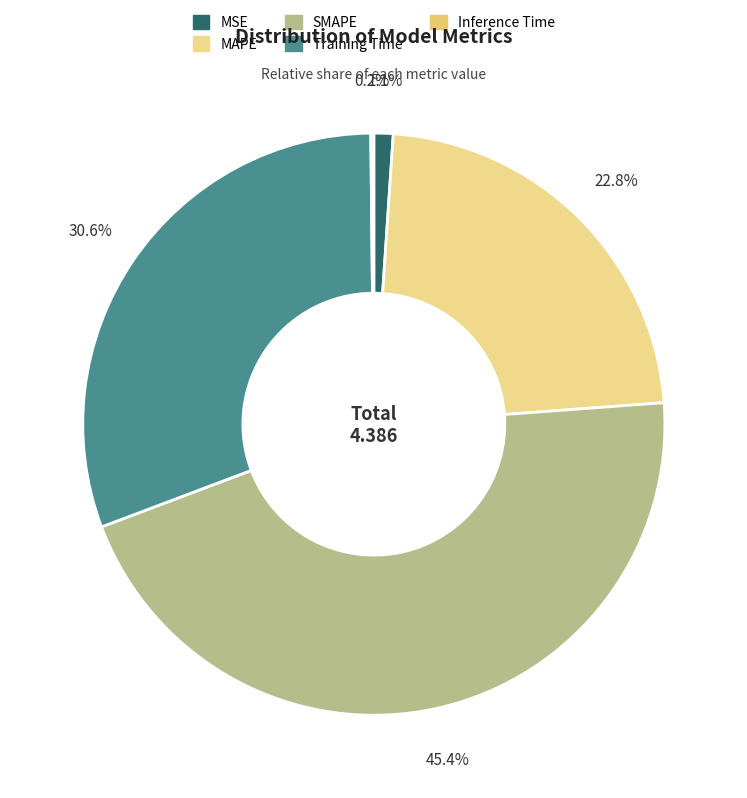

Is it true that MAPE is 23% of the pie?

True